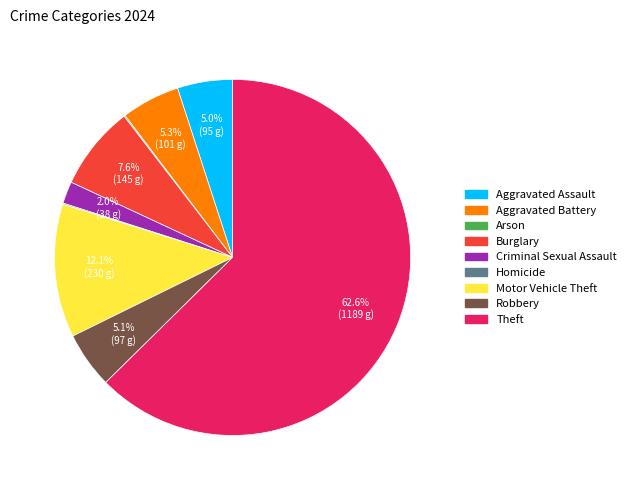

To the nearest percent, what is the difference between the largest and smallest slice percentages?

63%